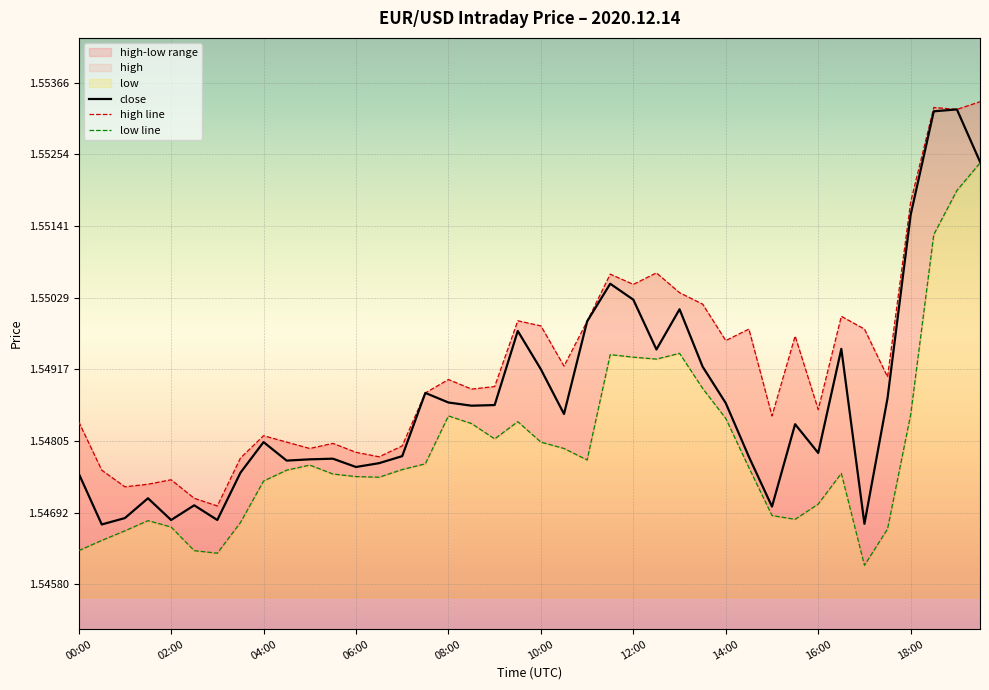

What is the average value of the high line series?

1.5